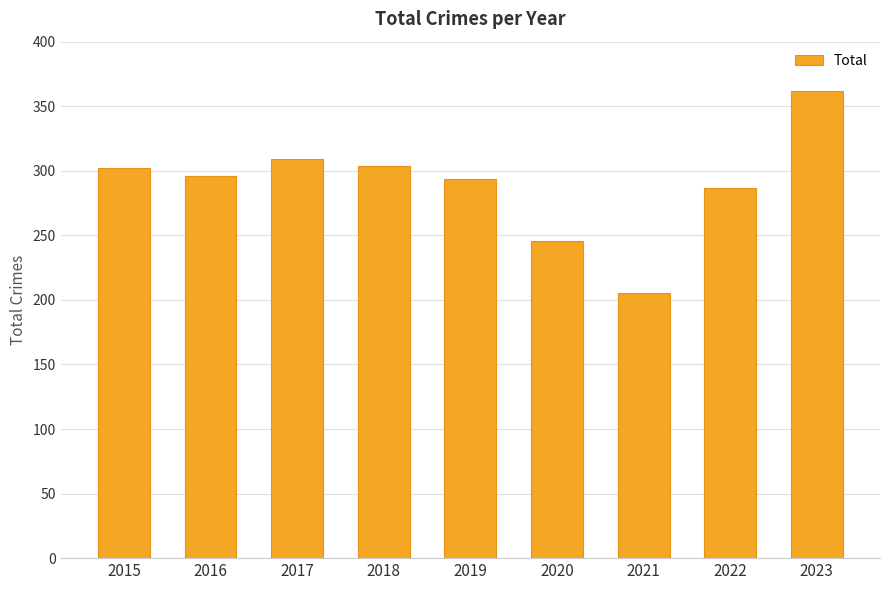

Reading left to right, extract all data points from this chart.

2015=302	2016=296	2017=309	2018=304	2019=294	2020=246	2021=205	2022=287	2023=362